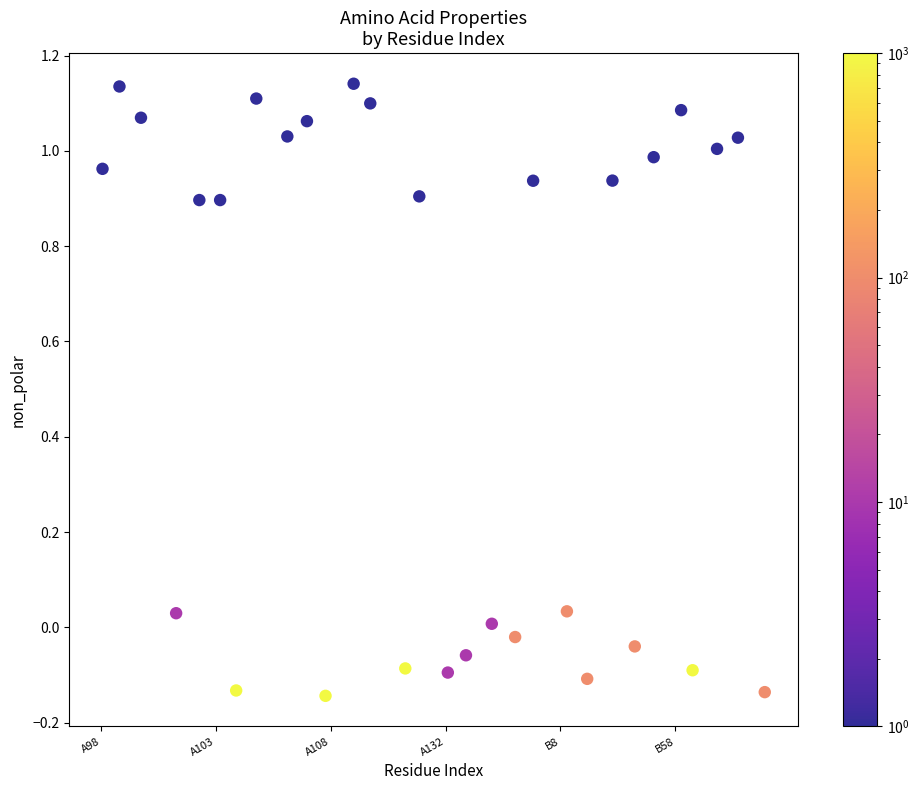

What is the range of Y values (max minus min)?

1.3